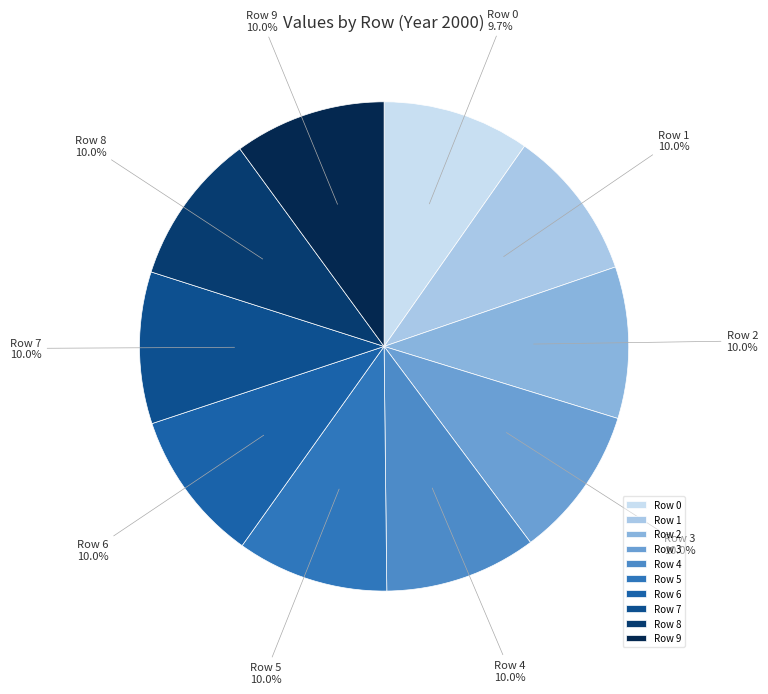

Is Row 3 the majority of the pie?

No